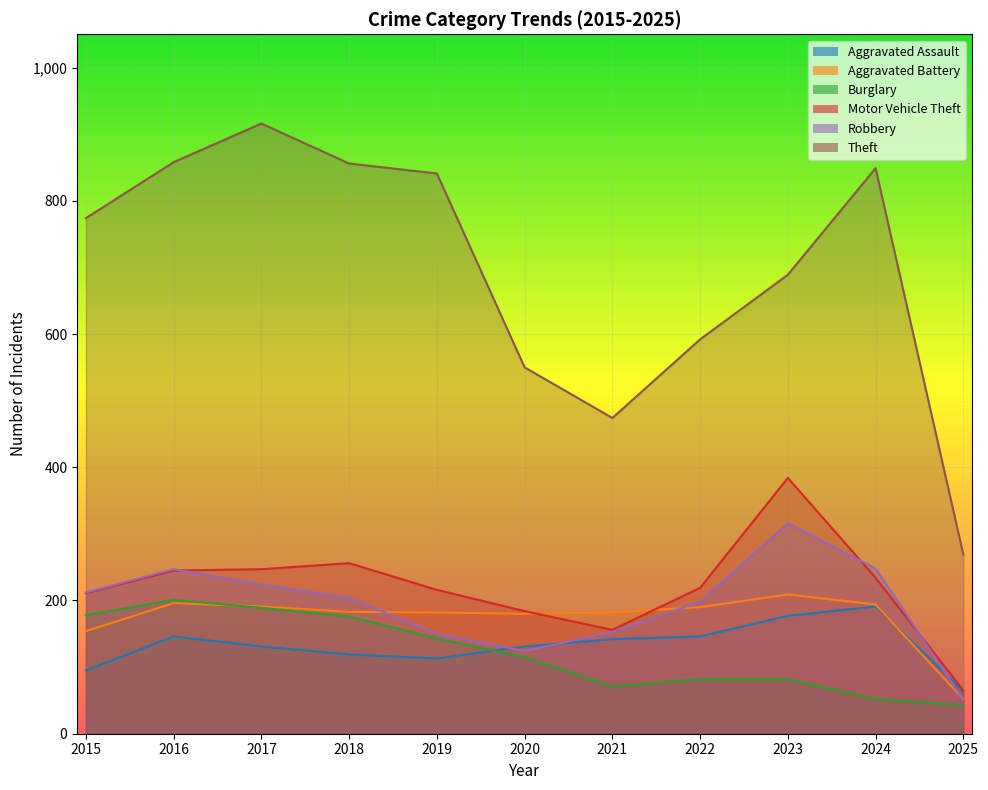

True or false: Theft and Burglary intersect in this chart.

False